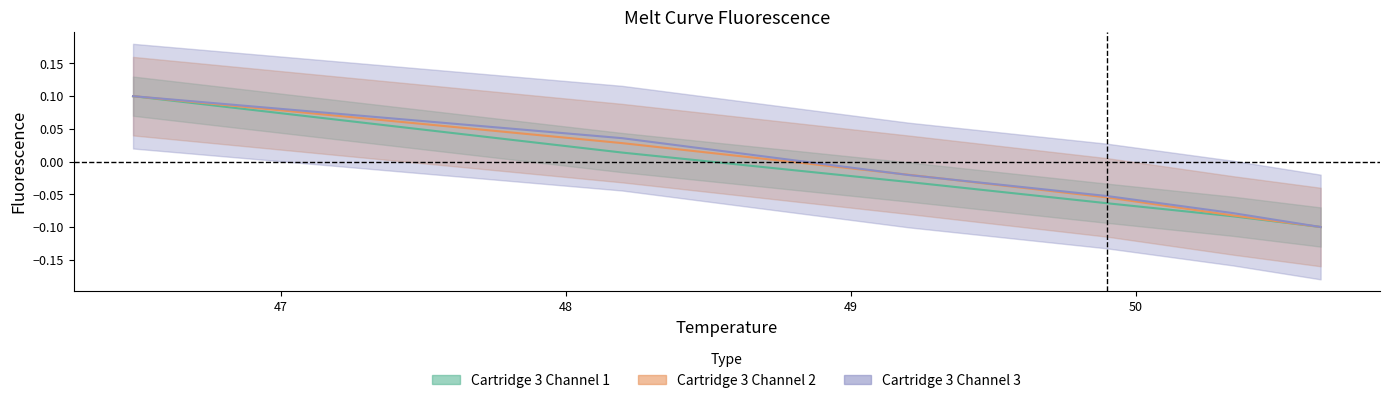

True or false: Cartridge 3 Channel 1 and Cartridge 3 Channel 3 intersect in this chart.

False